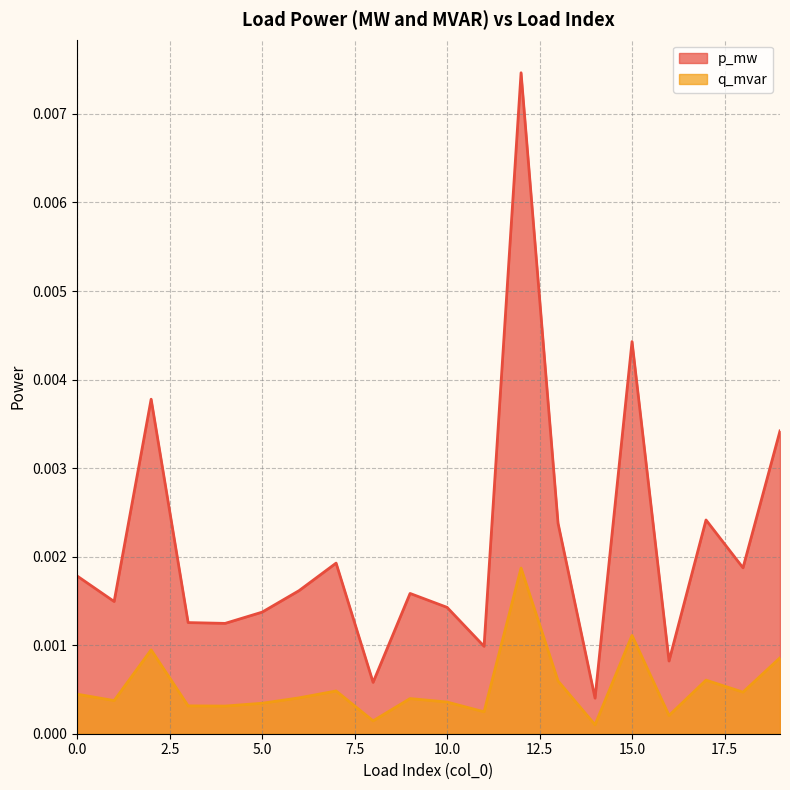

Does the chart have visible grid lines?

Yes